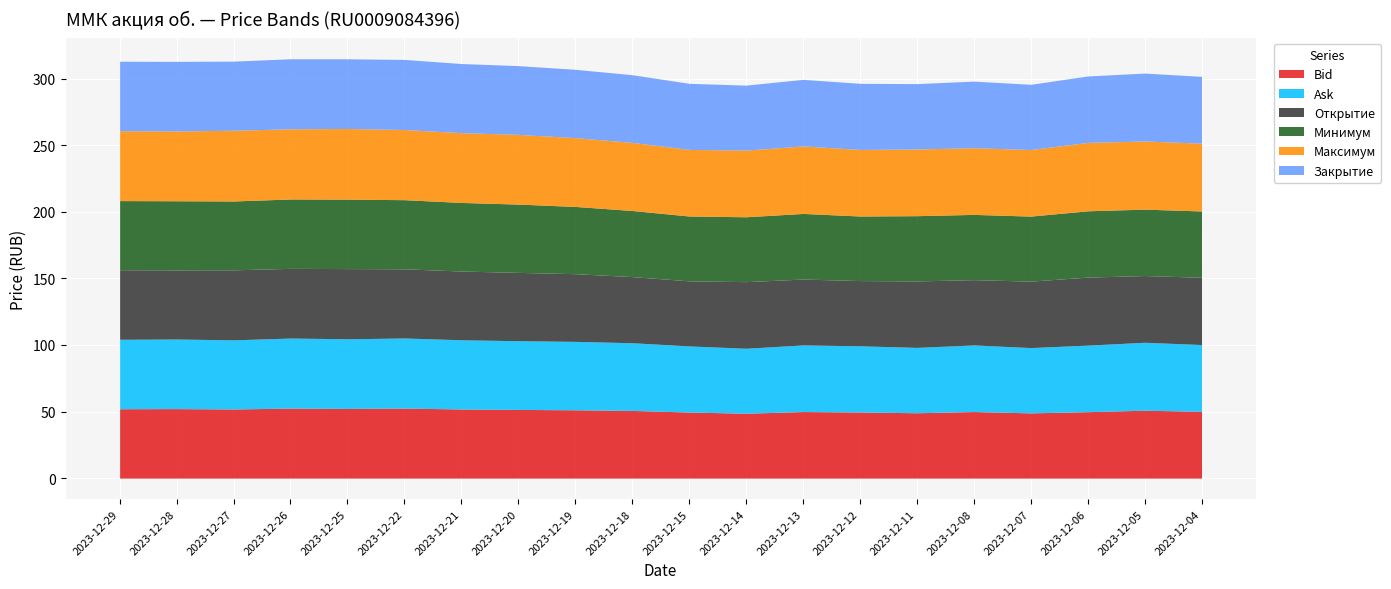

Reading left to right, what are all the values shown in this chart?

Bid: 52.1	52.2	51.9	52.6	52.3	52.6	51.9	51.6	51.3	50.8	49.6	48.7	50.0	49.7	49.1	50.0	49.0	49.9	51.0	50.1
Ask: 52.2	52.2	51.9	52.6	52.3	52.6	52.0	51.6	51.4	50.8	49.7	48.8	50.0	49.7	49.1	50.0	49.0	50.0	51.0	50.2
Открытие: 52.3	51.9	52.6	52.3	52.7	51.9	51.6	51.3	50.8	49.7	48.9	50.0	49.5	49.0	49.9	49.0	49.9	51.1	50.1	50.5
Минимум: 51.9	51.9	51.7	52.1	52.2	51.9	51.5	51.3	50.5	49.7	48.7	48.7	49.3	48.5	49.0	49.0	48.9	49.8	49.9	49.8
Максимум: 52.5	52.4	53.1	52.7	53.1	52.7	52.4	52.4	51.7	51.1	50.0	50.1	50.7	50.0	50.1	50.1	50.0	51.4	51.2	50.9
Закрытие: 52.2	52.3	51.9	52.6	52.3	52.6	51.9	51.6	51.3	50.8	49.7	48.8	50.0	49.7	49.1	50.0	49.0	49.9	51.0	50.1